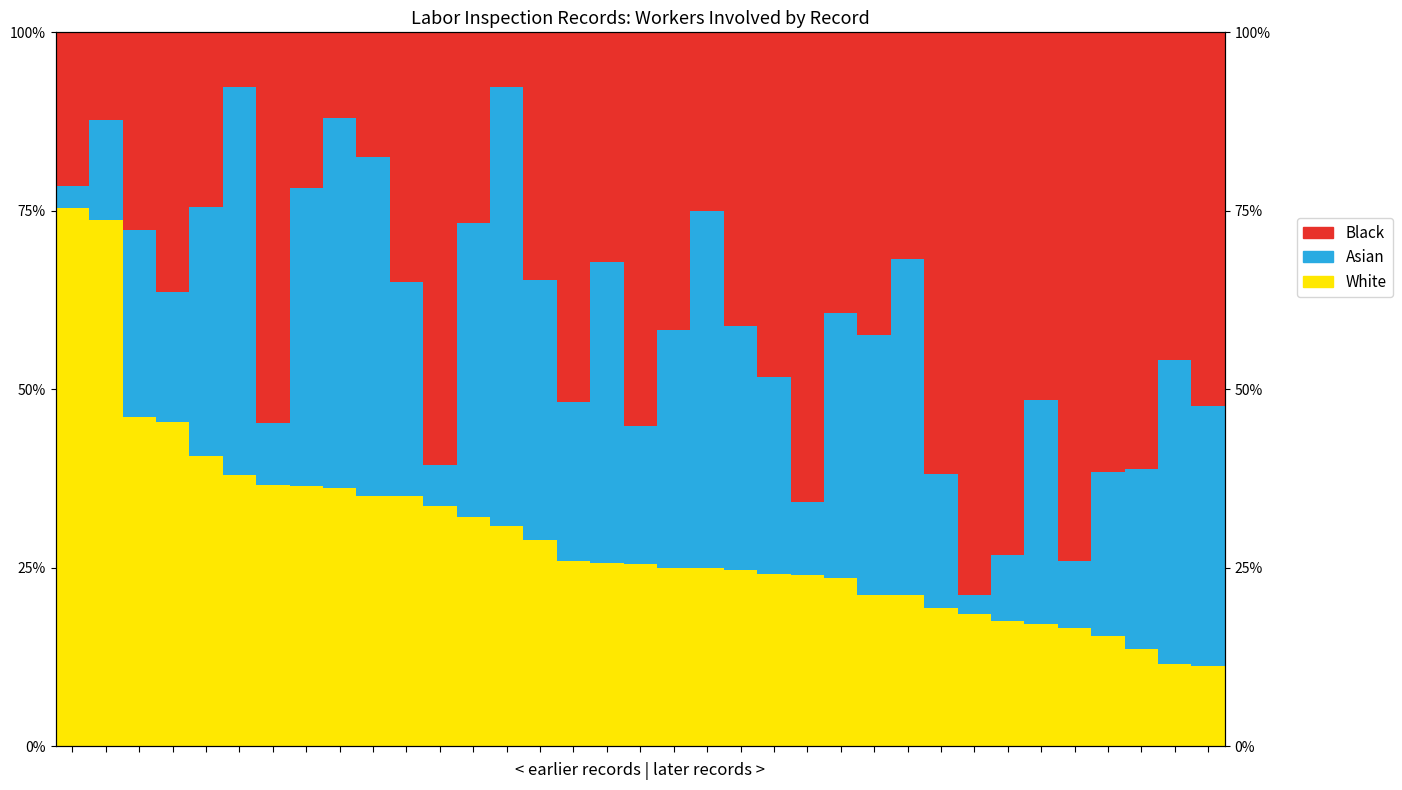

Is it true that White equals 24.7 at 20?

True